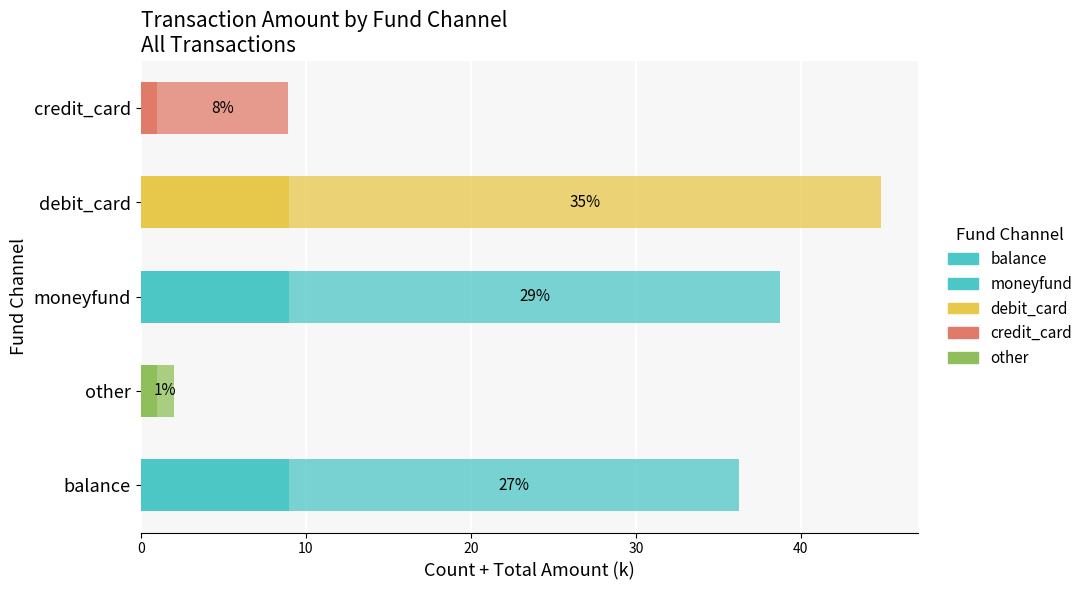

How many bars are there in total?

10